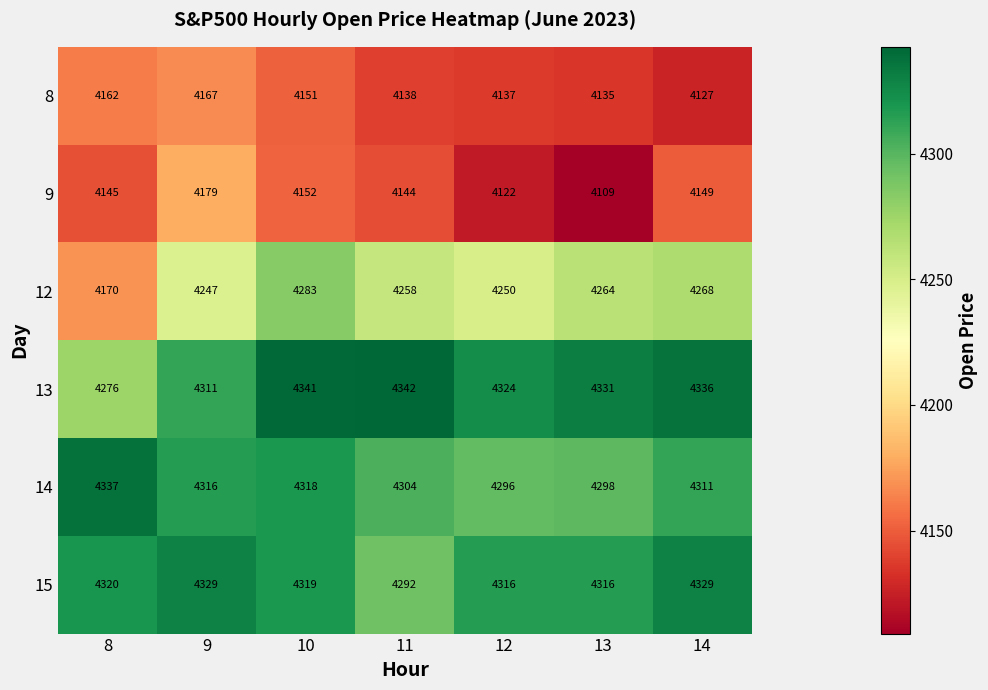

Which series has the widest spread of values?

12